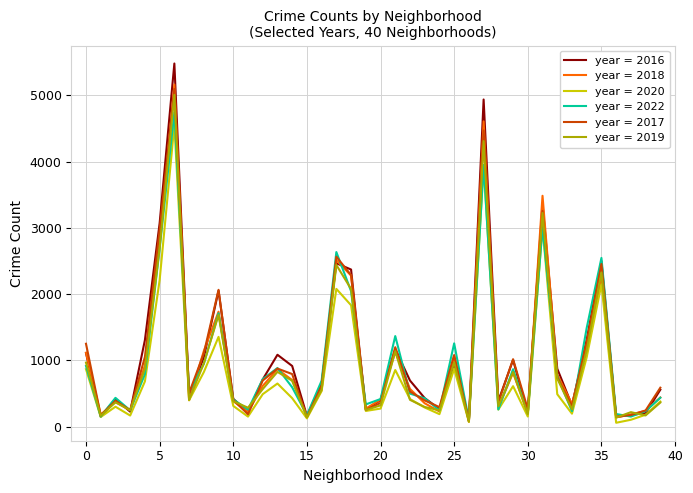

What is the maximum value shown in the chart?

5481